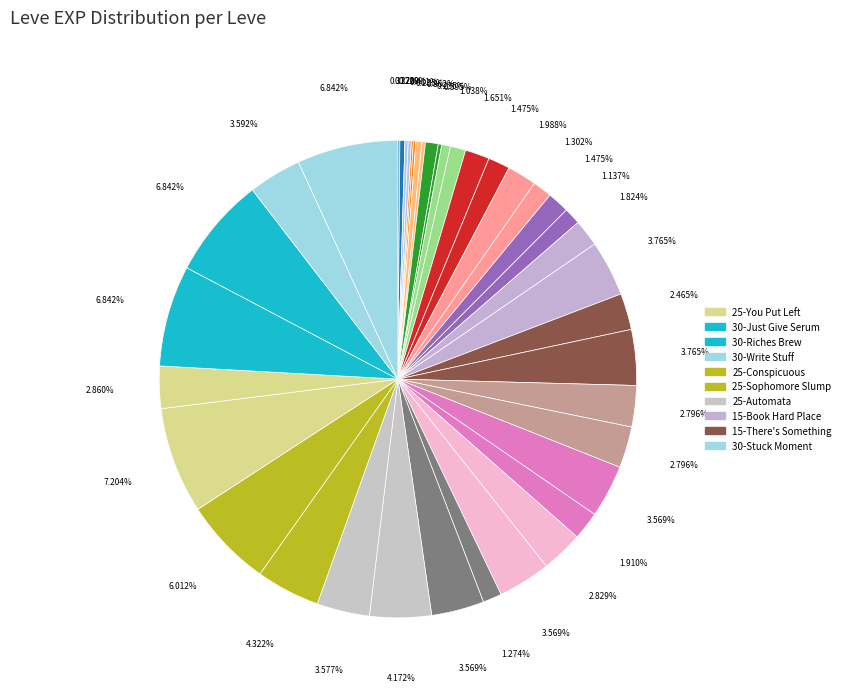

How many slices are in this pie chart?

40